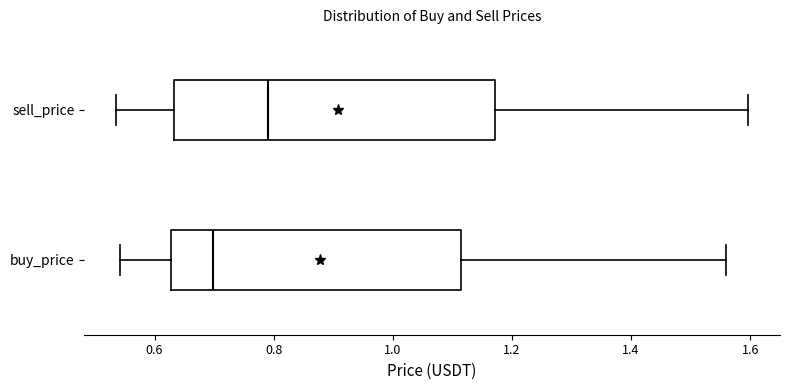

Which box is the widest, from its left edge to its right edge?

sell_price